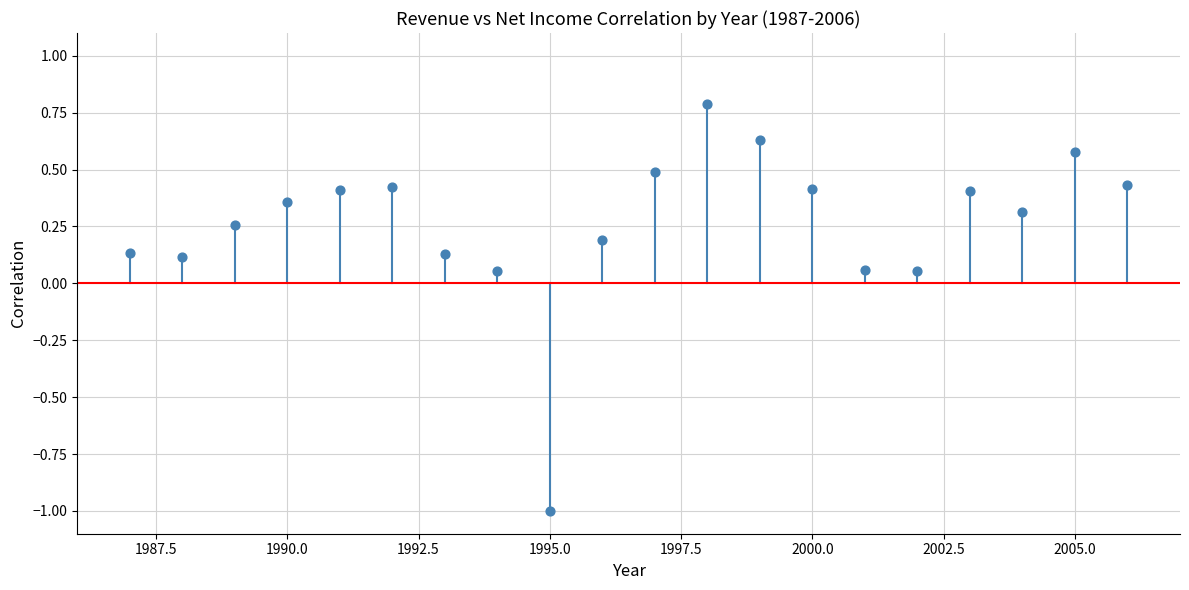

What is the range of Y values (max minus min)?

1.8